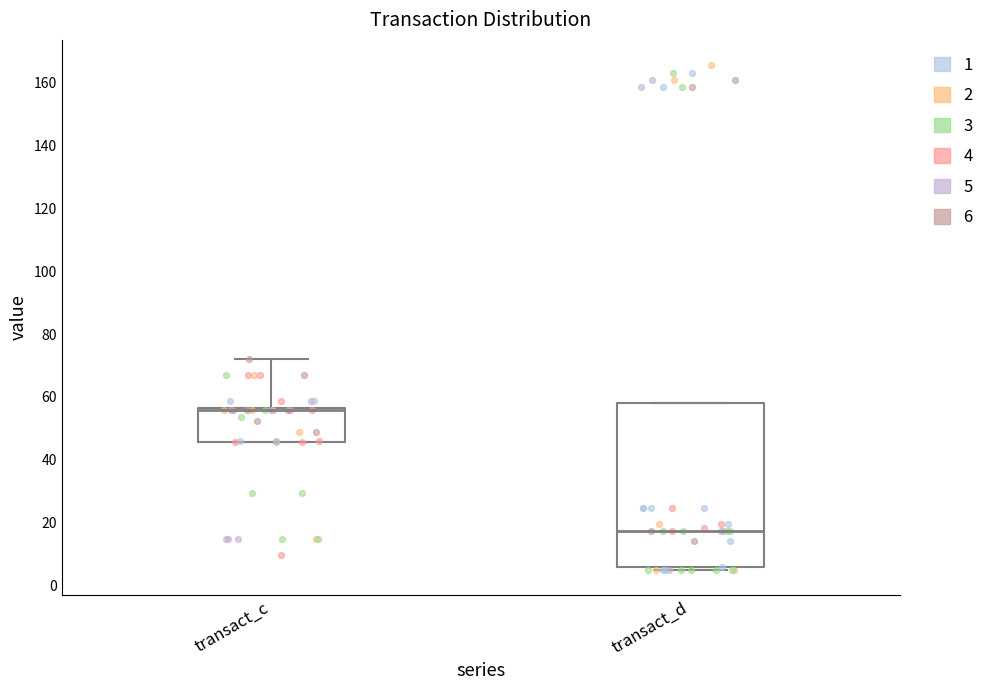

Reading left to right, transcribe this box plot: for each box, give where its median line is, the range the box spans, and where its two whiskers end, as read against the y-axis. The values are not printed on the chart, so give them approximately, as read against the axis.

transact_c: median 56 (just below the box's upper edge), box 46 to 56, whiskers 46 to 72
transact_d: median 18, box 6 to 58, whiskers 6 (just below the box's lower edge) to 58